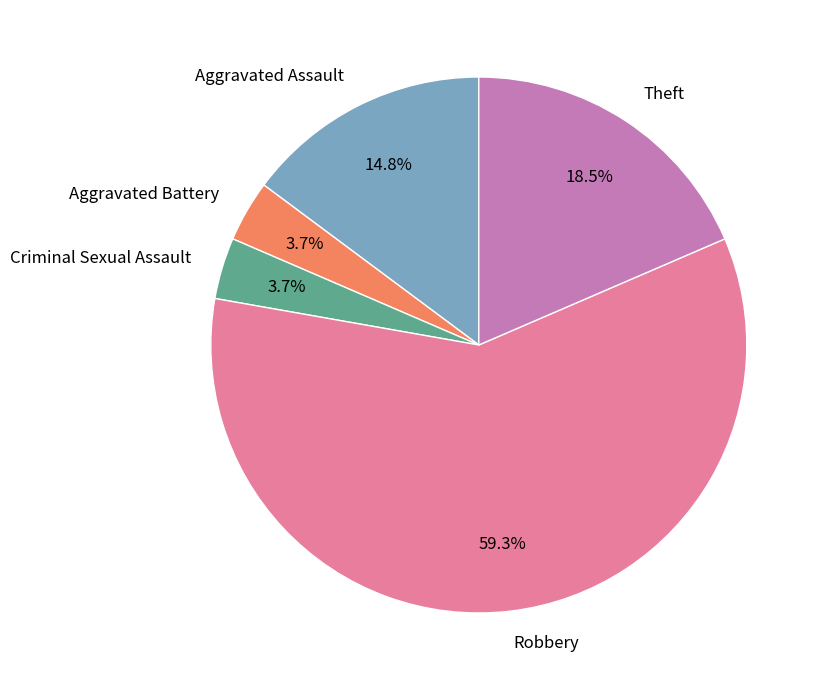

What percentage is the Criminal Sexual Assault slice, to the nearest percent?

4%